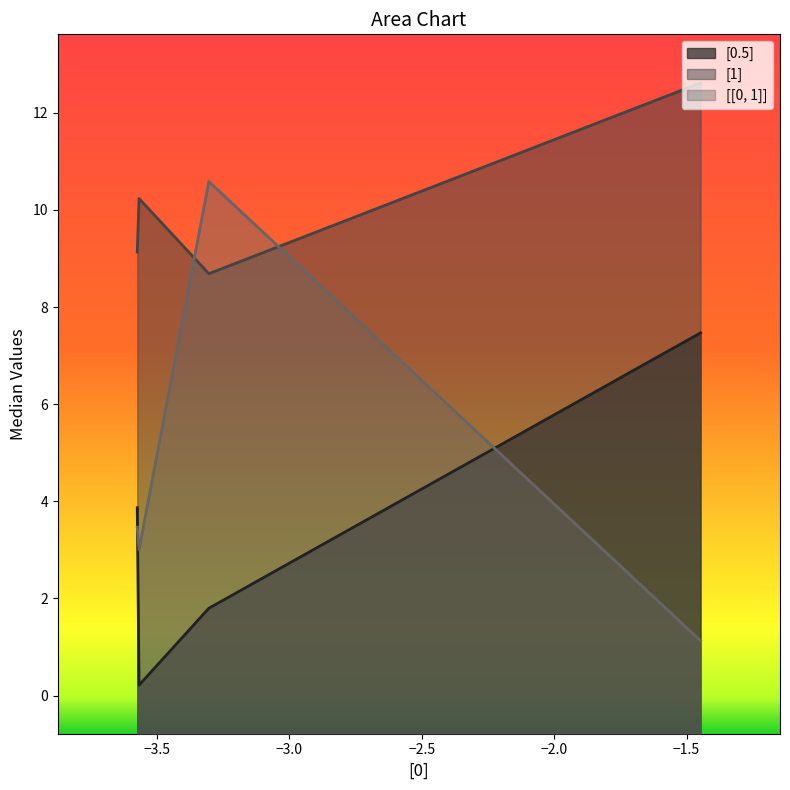

At how many categories does at least one series exceed 11?

1